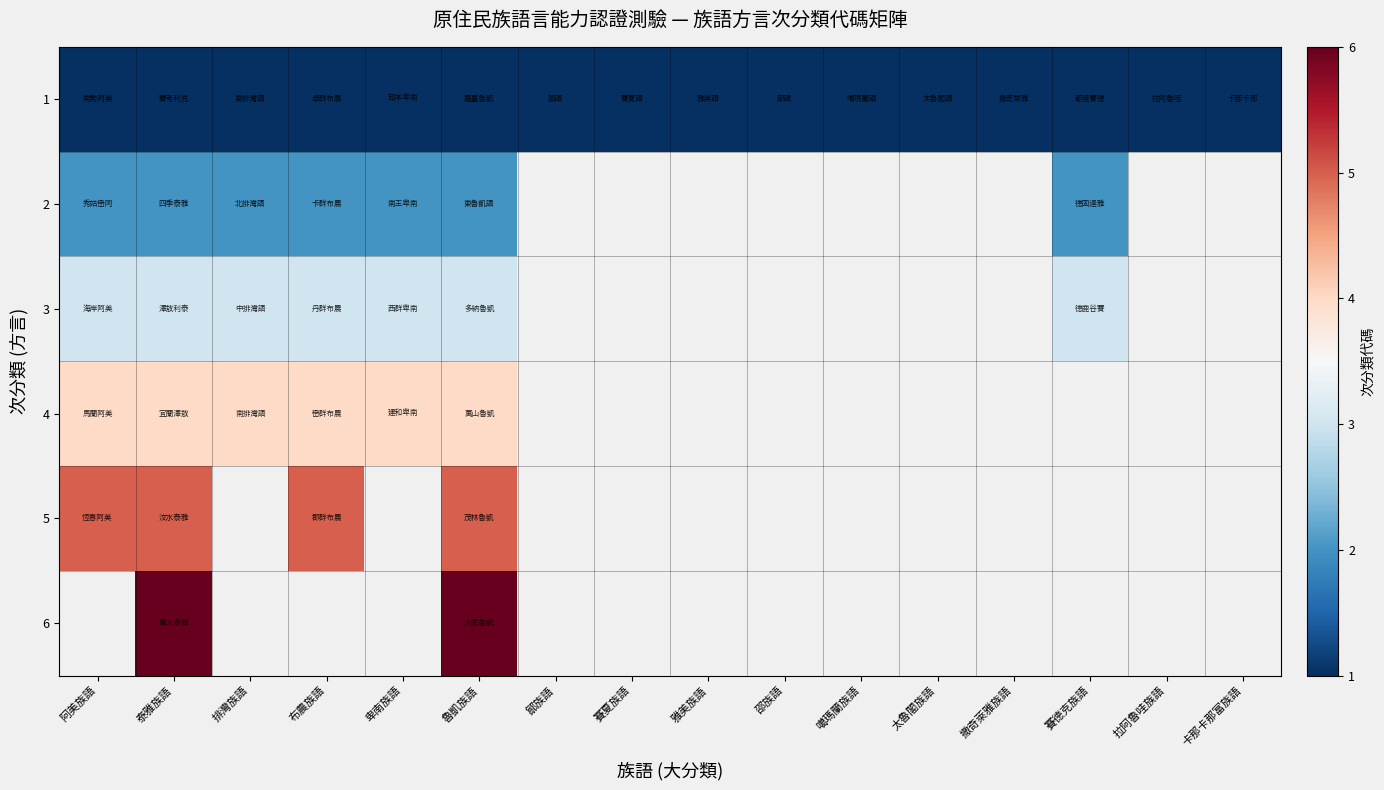

At which category is the sum across all series the highest?

泰雅族語